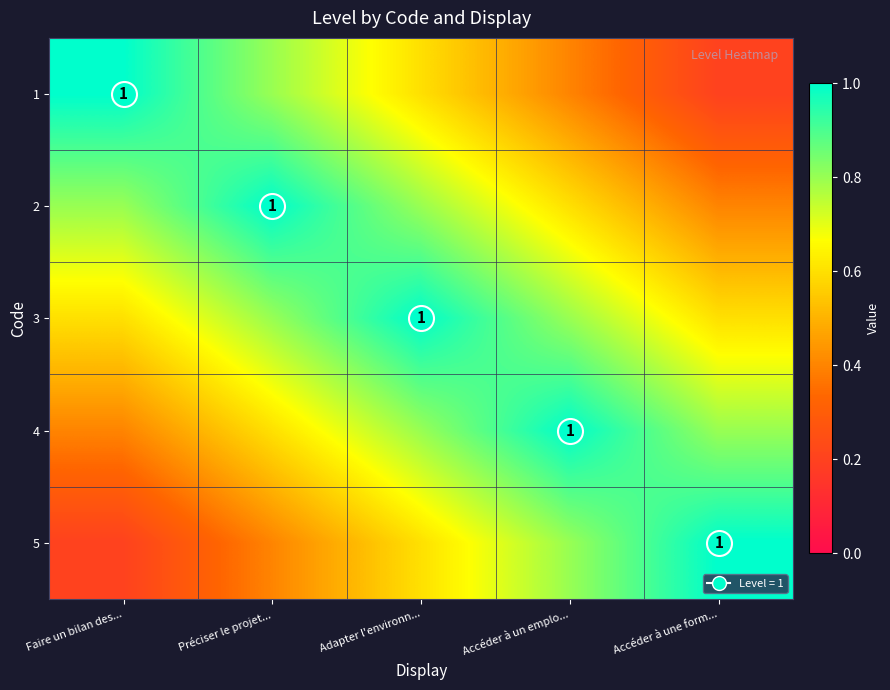

At which label does 1 reach its minimum?

Accéder à une form...